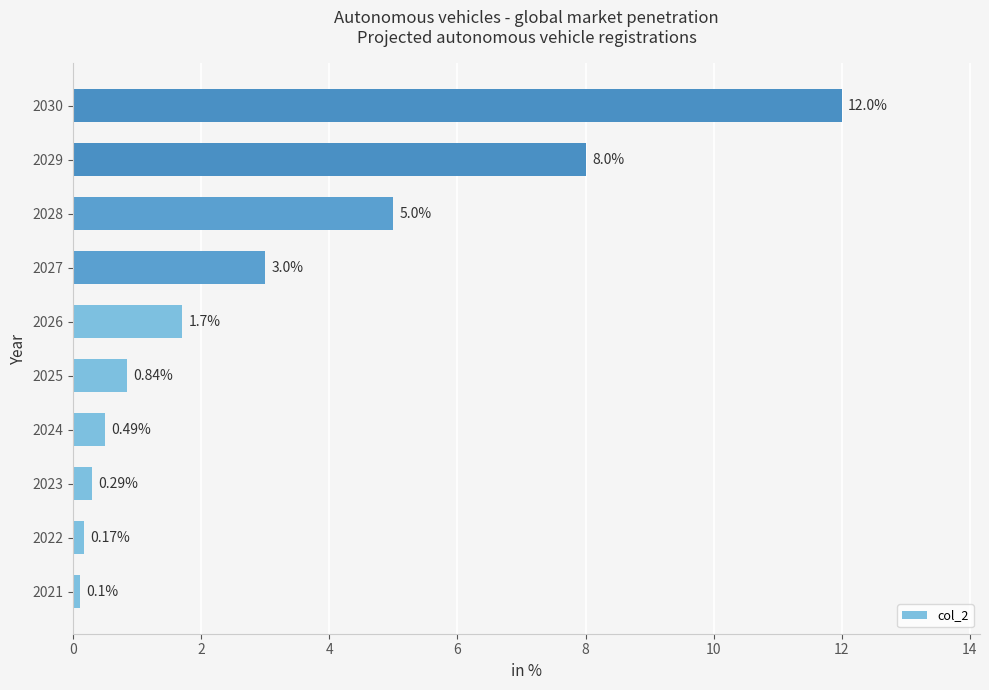

Where is the data nearest to the value 6?

2028